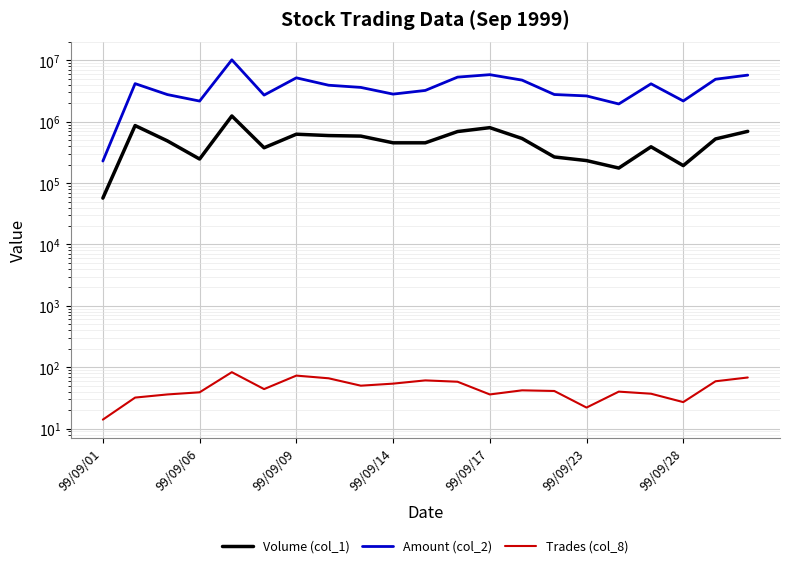

Where is Trades (col_8) nearest to the value 48?

8